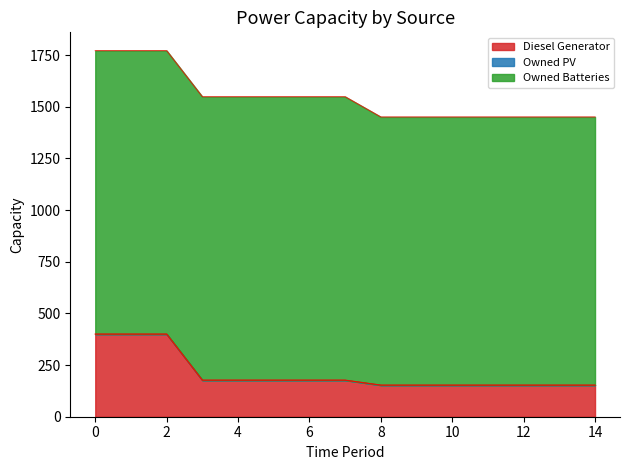

What is the value of the Owned Batteries point at the 11th from the left?

1298